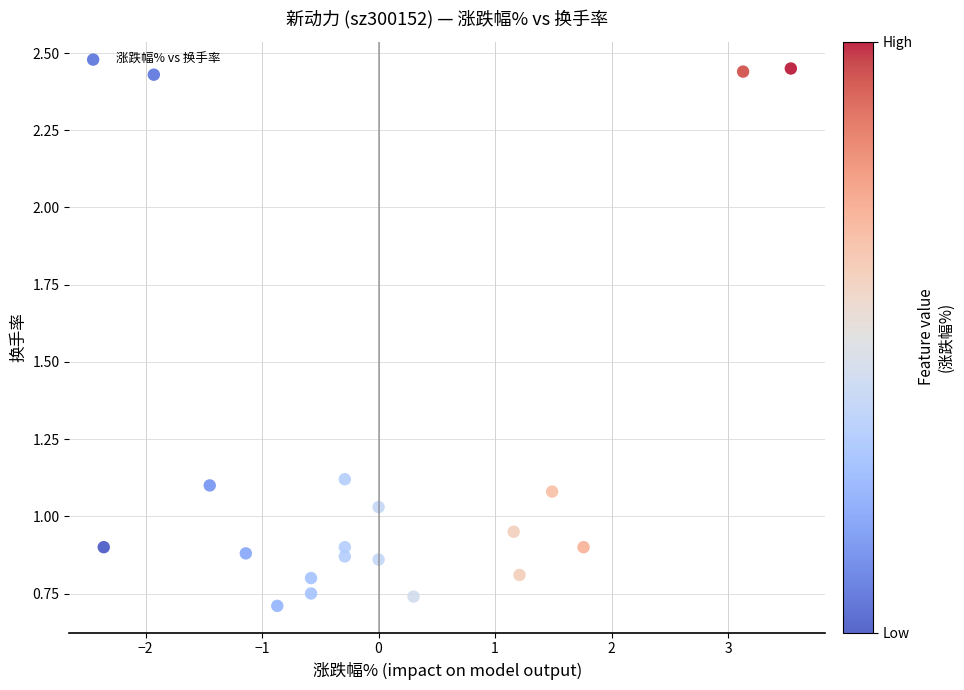

What is the range of Y values (max minus min)?

1.7